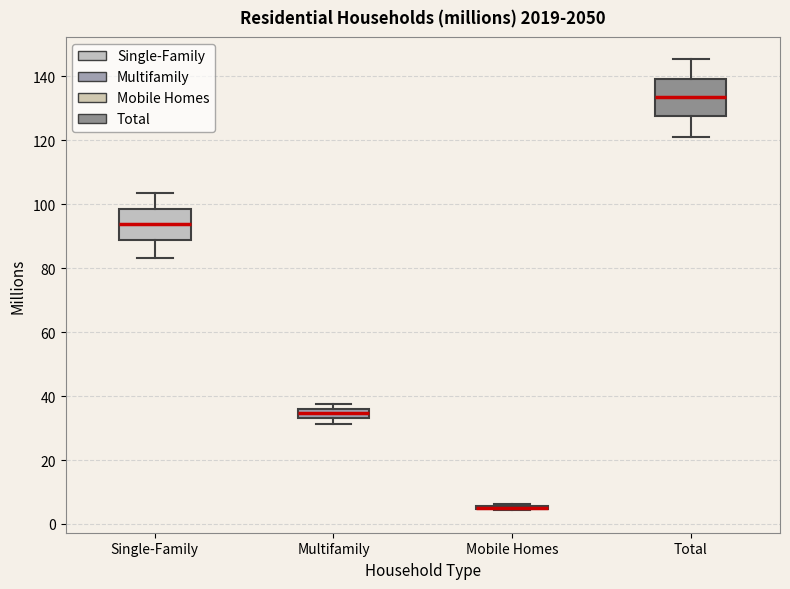

Where does the lower whisker of the box for Single-Family end on the y-axis? The values are not printed on the chart, so give them approximately, as read against the axis.

84